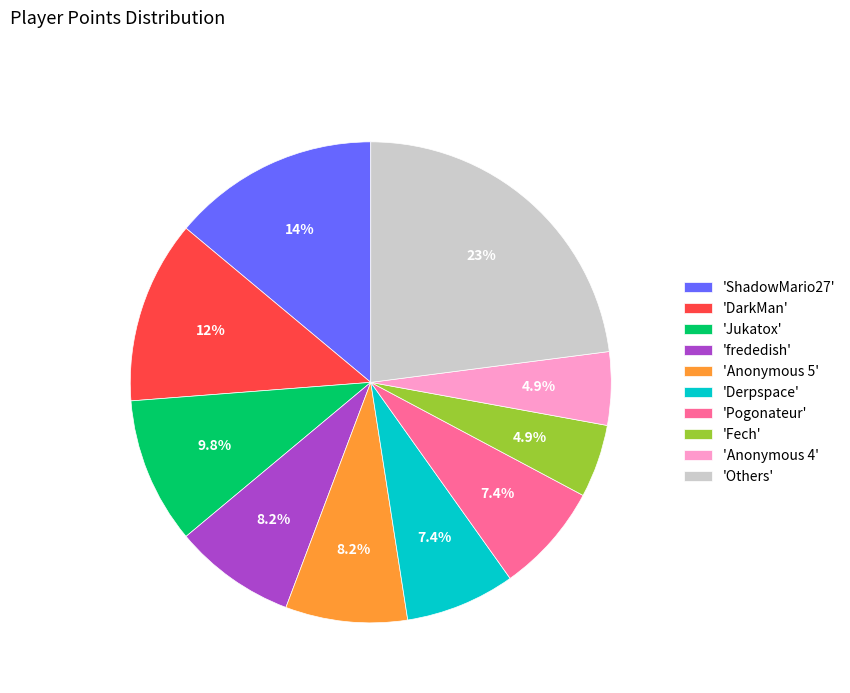

Combined, do 'Derpspace' and 'DarkMan' account for over 50%?

No